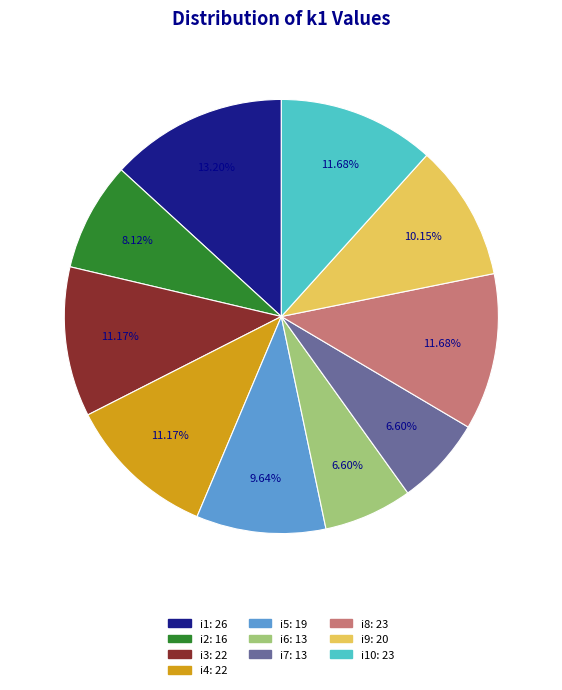

Is there a majority slice in this chart?

No